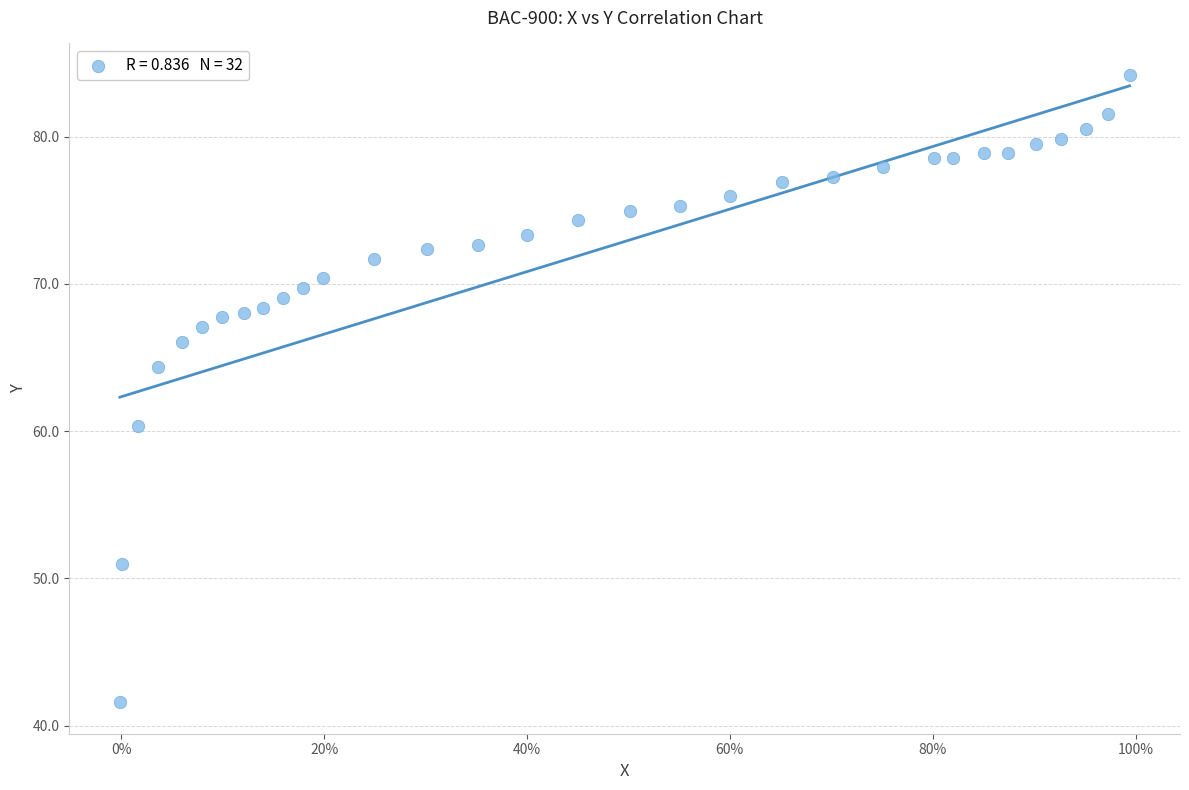

What Y value in the scatter plot is closest to 62?

60.4